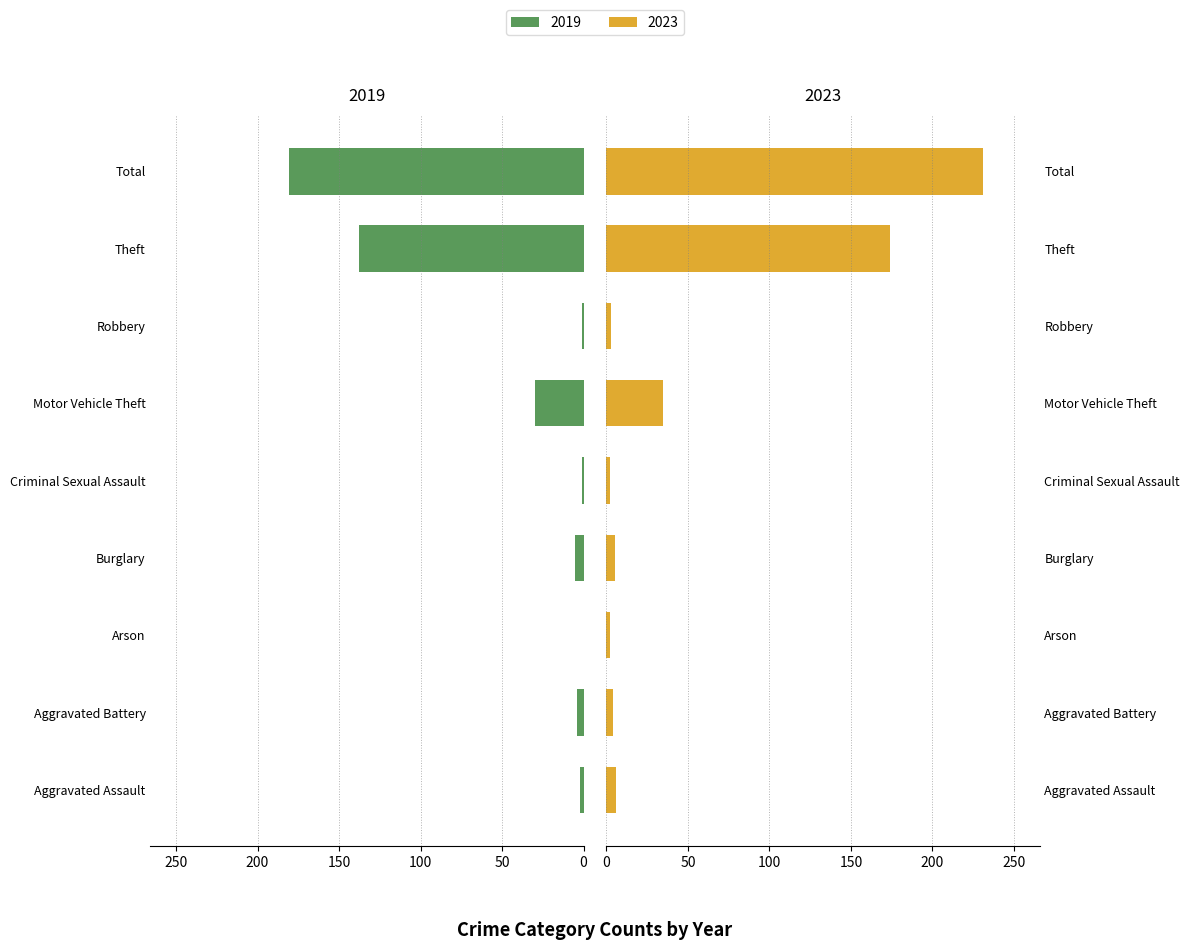

Which series has the widest spread of values?

2023